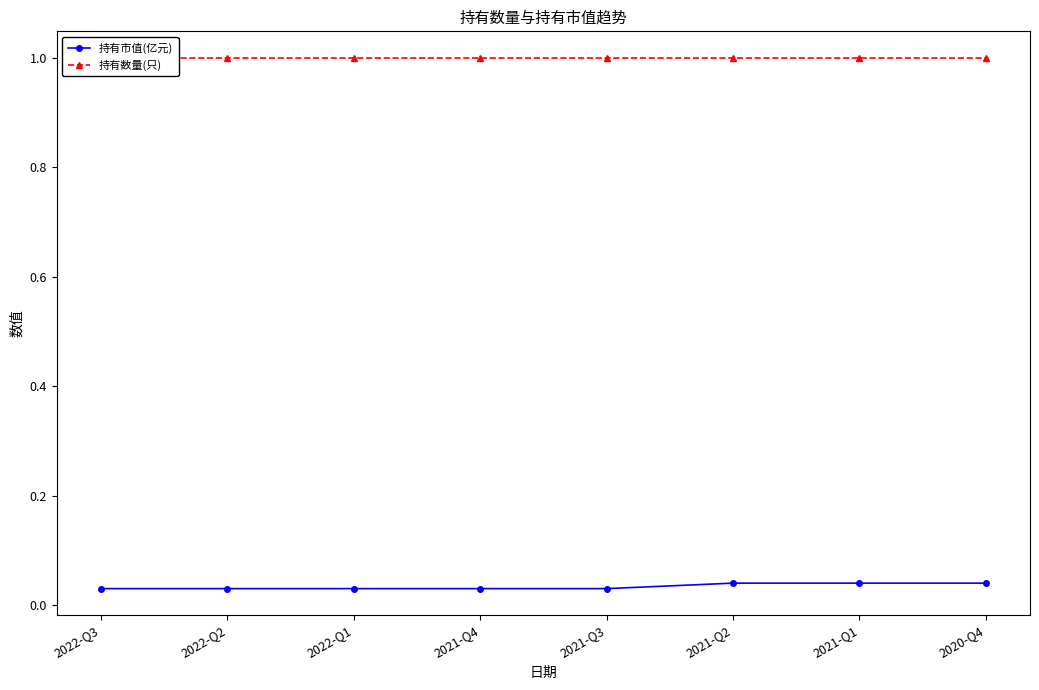

Reading left to right, what are all the values shown in this chart?

持有市值(亿元): 0.0	0.0	0.0	0.0	0.0	0.0	0.0	0.0
持有数量(只): 1.0	1.0	1.0	1.0	1.0	1.0	1.0	1.0